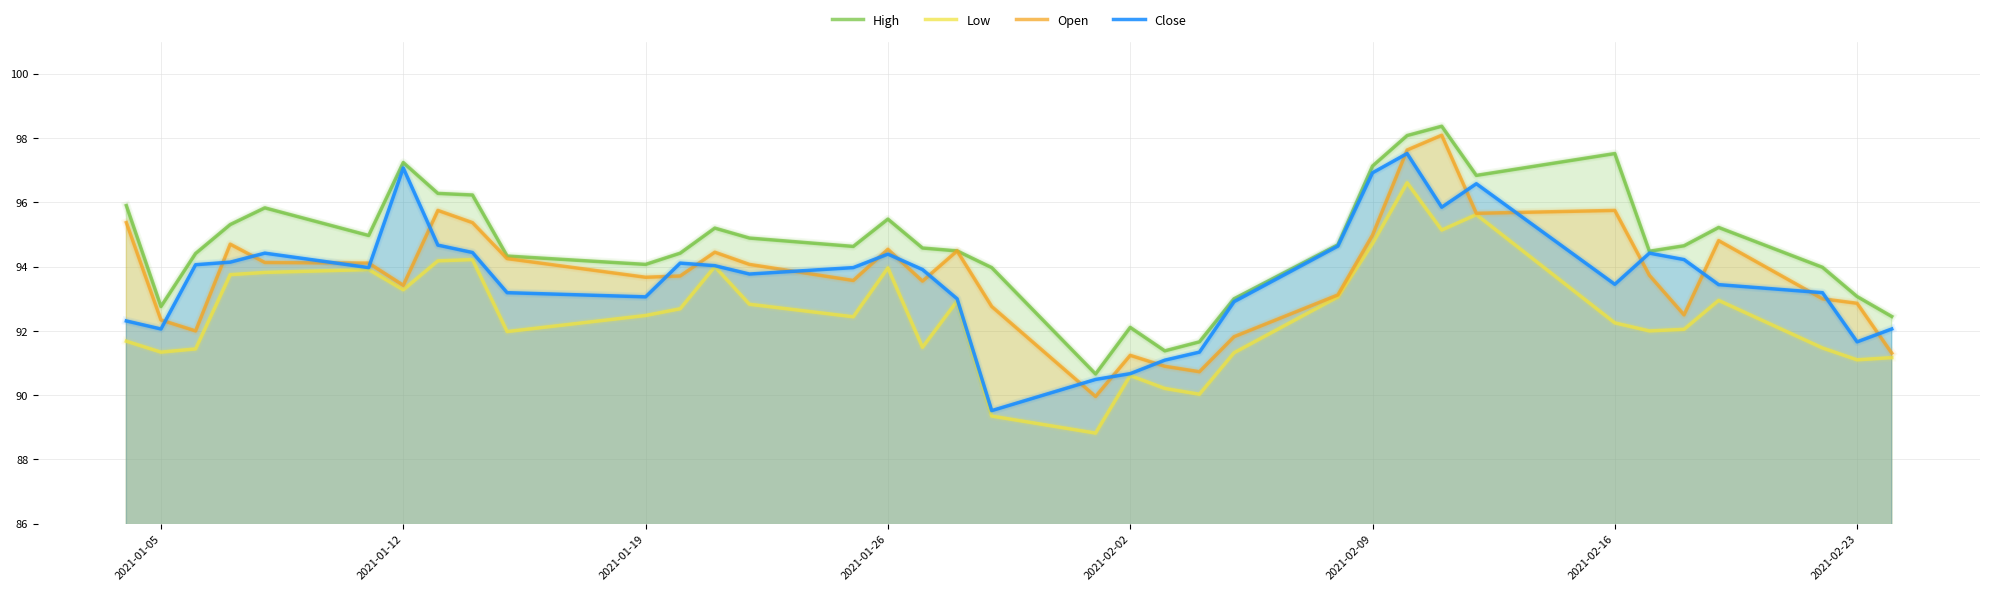

At how many categories does at least one series exceed 94?

26